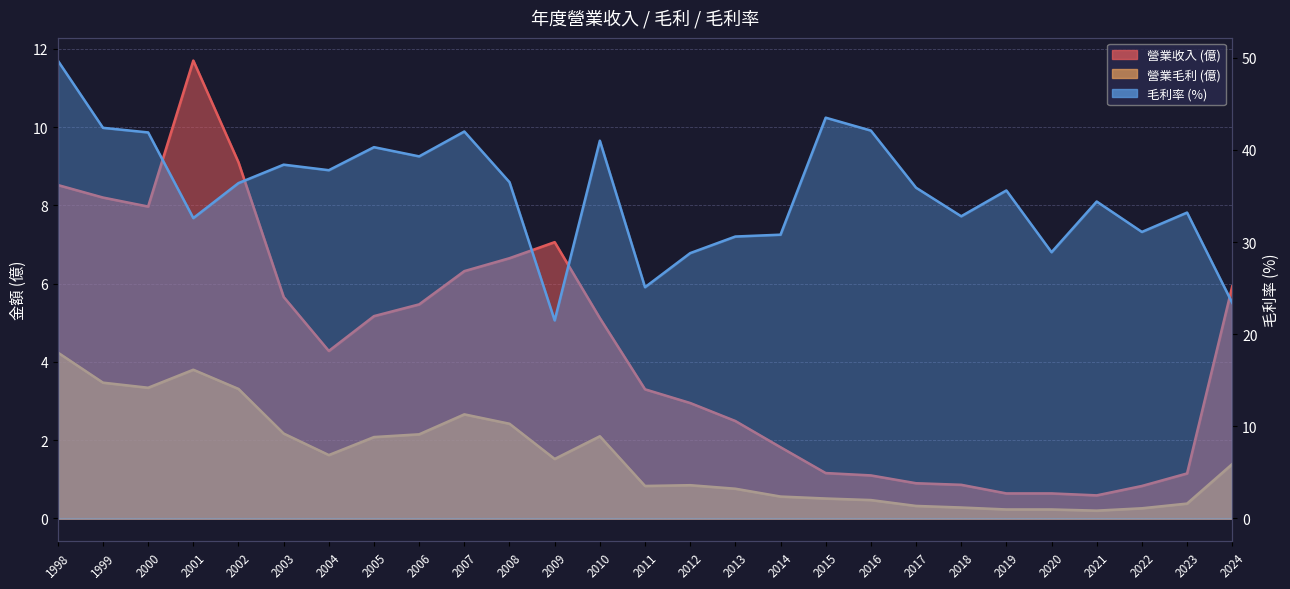

True or false: 毛利率 has a value of 17.0 at 2014.

False